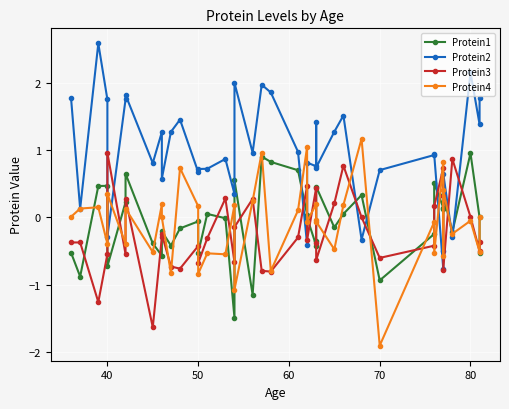

What is the maximum value for Protein3?

1.0